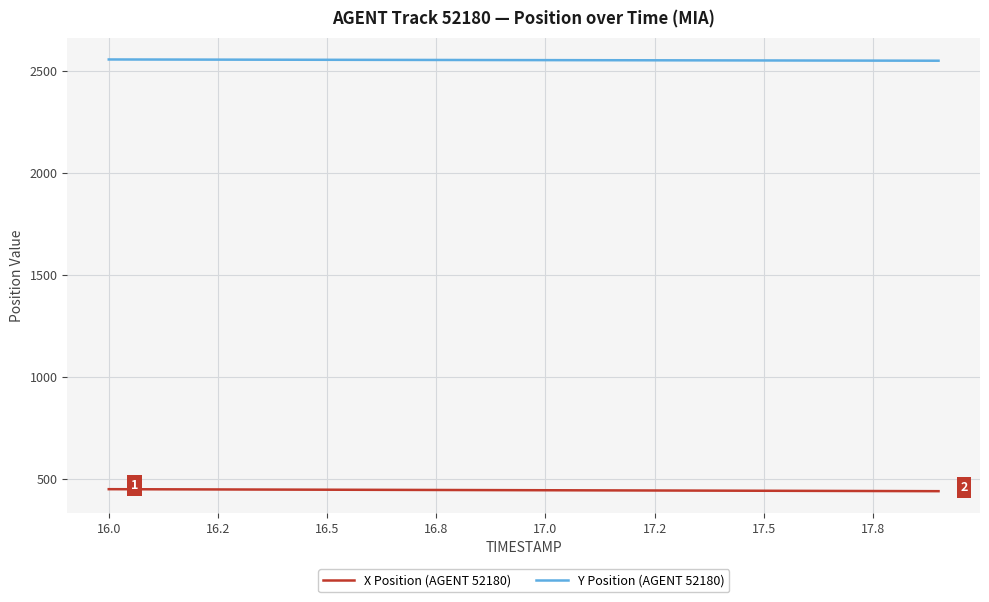

Rank the series by their maximum value, from lowest to highest.

X Position (AGENT 52180), Y Position (AGENT 52180)